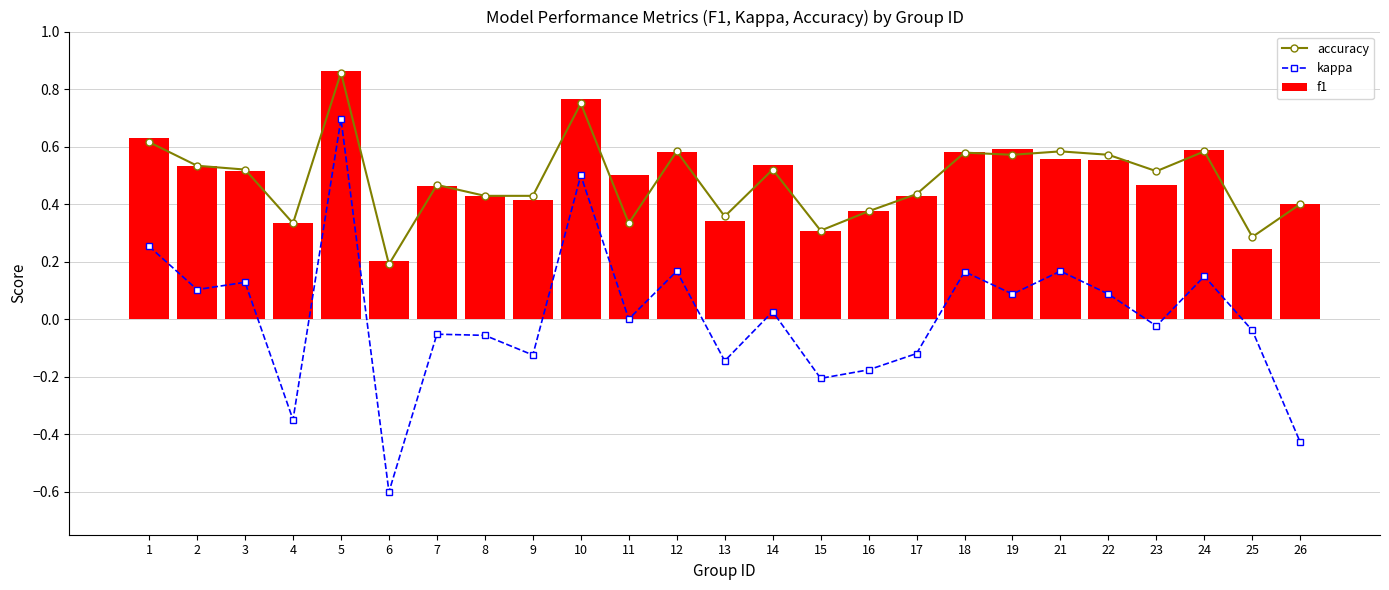

True or false: accuracy has a value of 0.5 at 3.

True